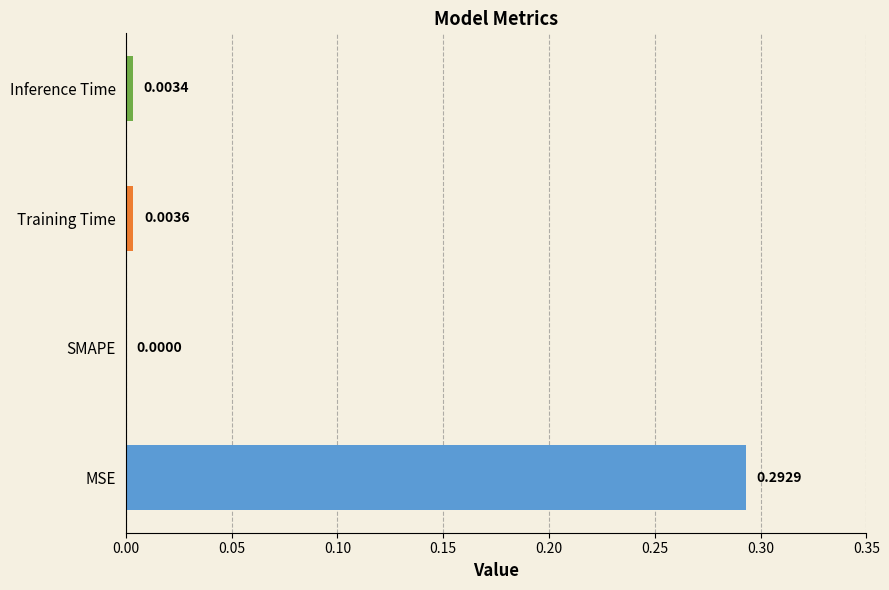

What is the difference between the values at MSE and SMAPE?

0.3